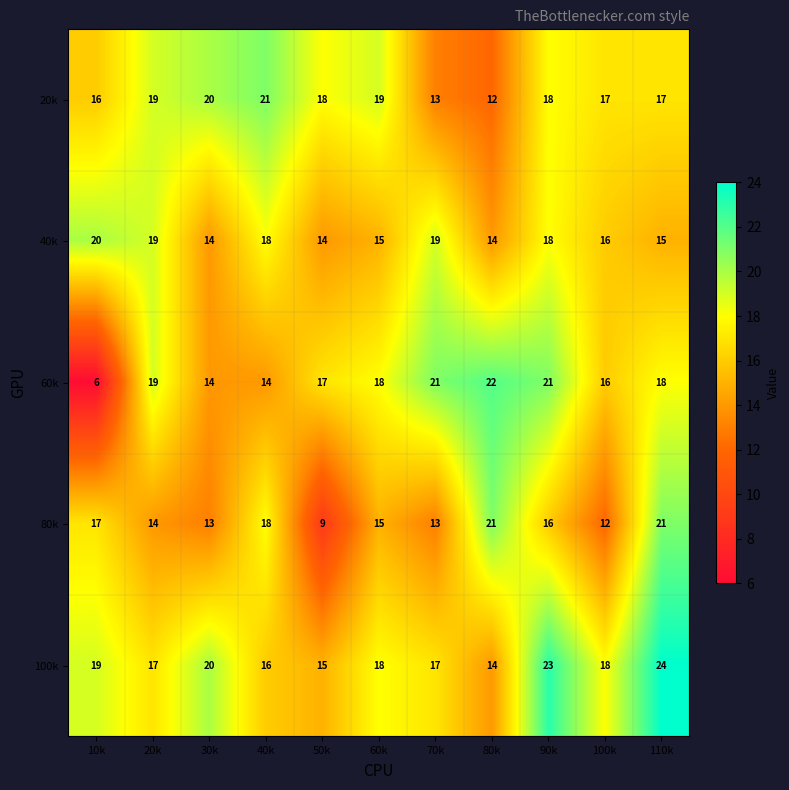

Which series has the largest total across all categories?

100k